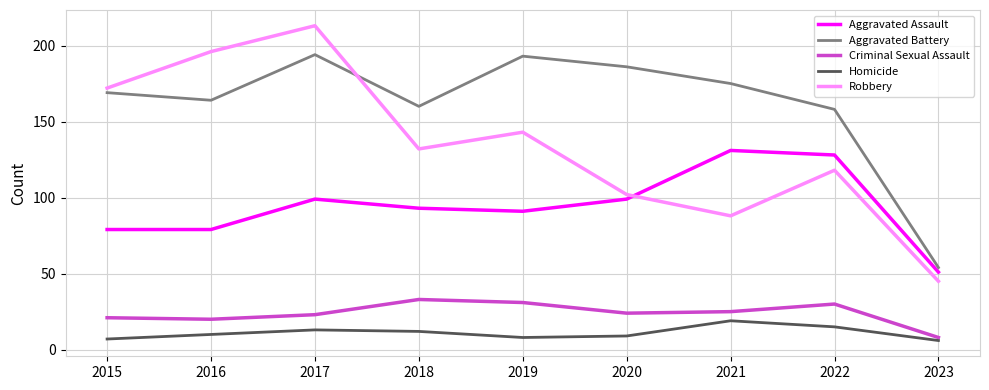

What is the difference between the Aggravated Battery values at 2023 and 2017?

140